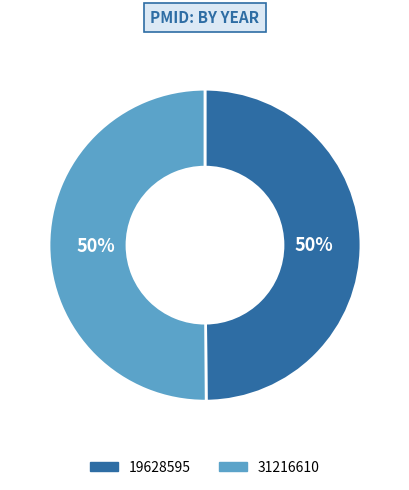

How many slices are in this pie chart?

2